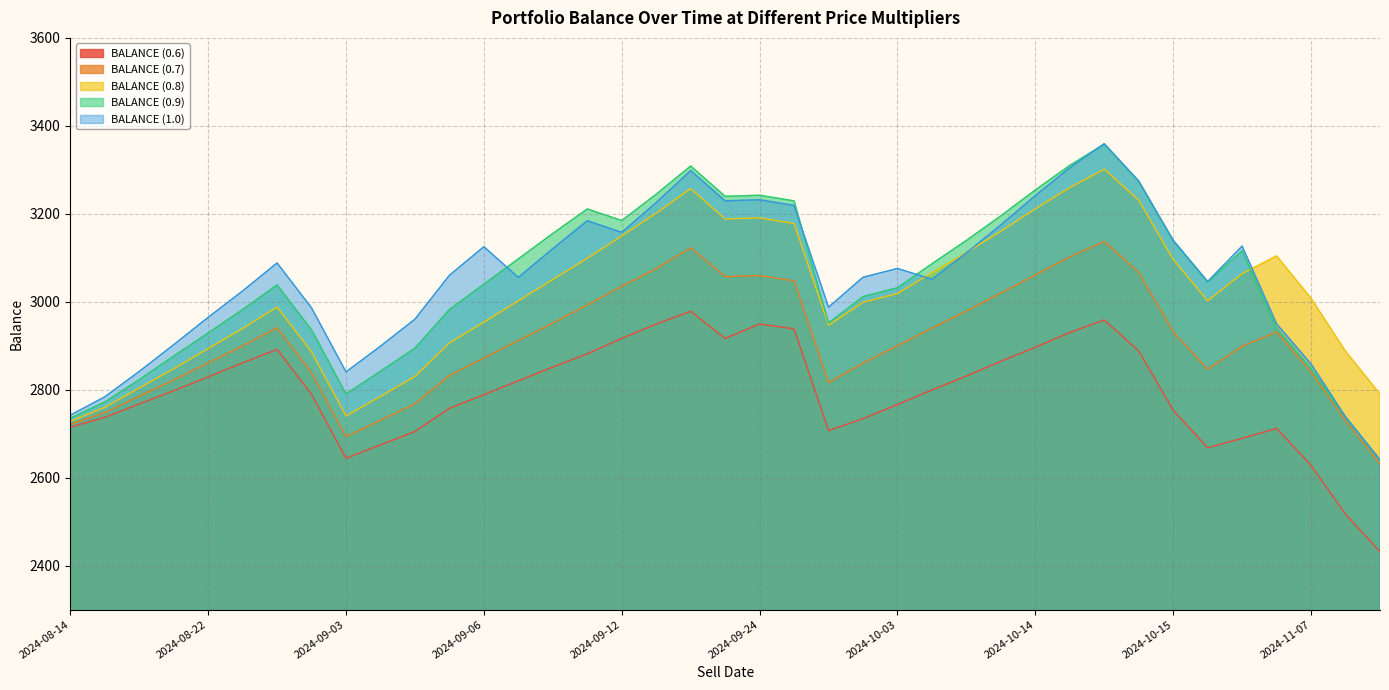

Rank the series at 2024-09-06 from highest to lowest value.

BALANCE (1.0), BALANCE (0.9), BALANCE (0.8), BALANCE (0.7), BALANCE (0.6)